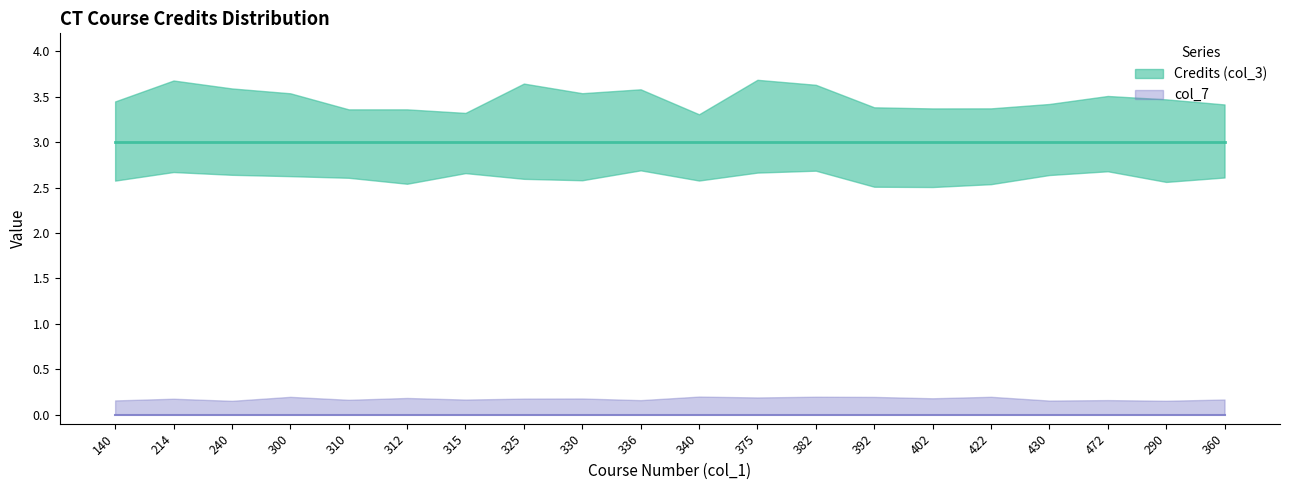

Which series has the largest total across all categories?

Credits (col_3)